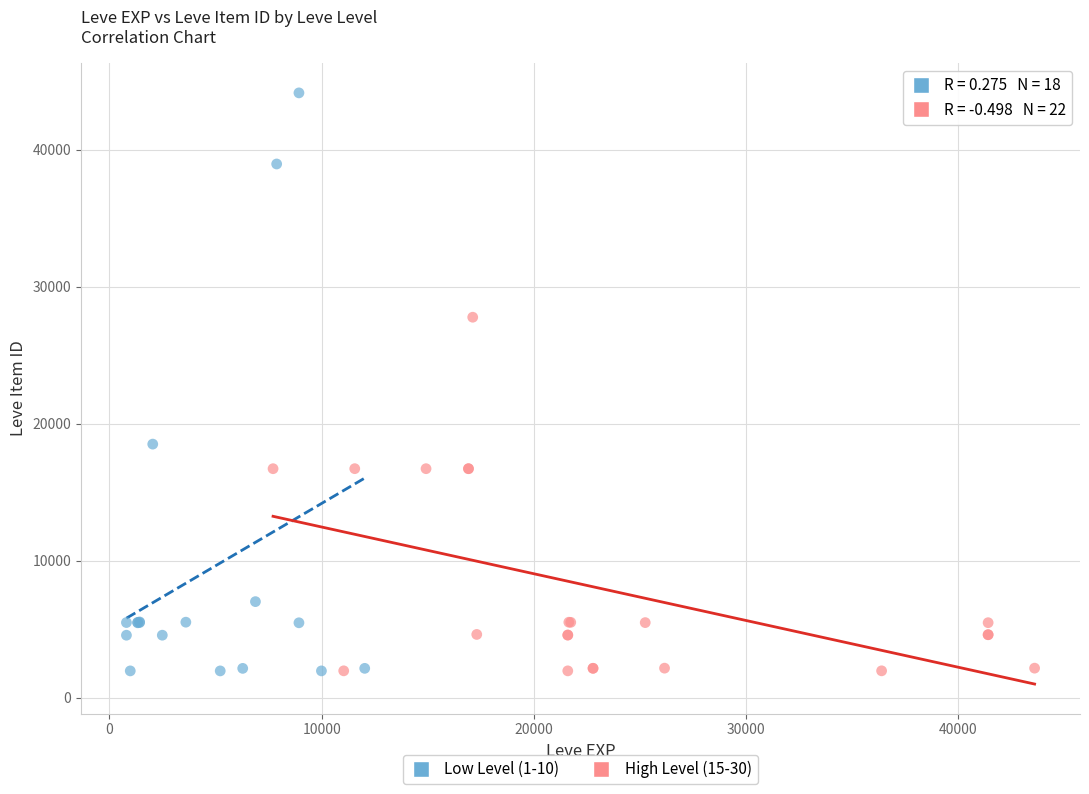

Which series has the widest spread of Y values?

Low Level (1-10)